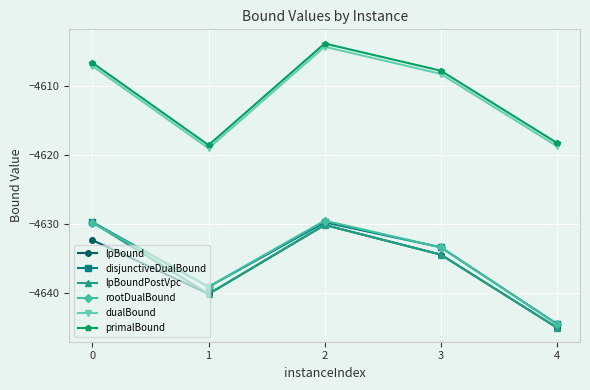

How many lines are shown in the chart?

6